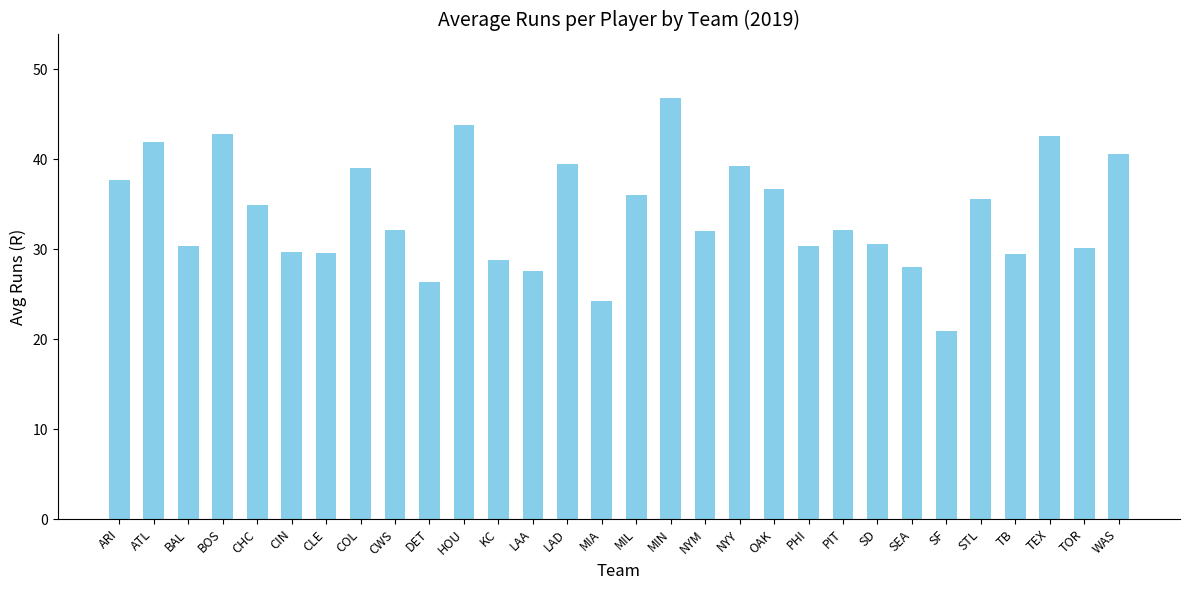

What is the change in value from MIL to PIT?

-4.0